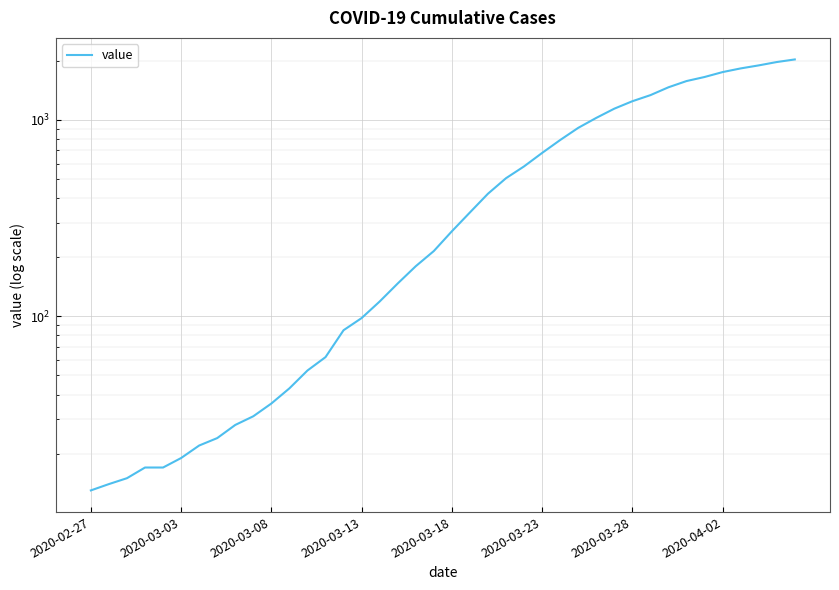

What is the average value?

616